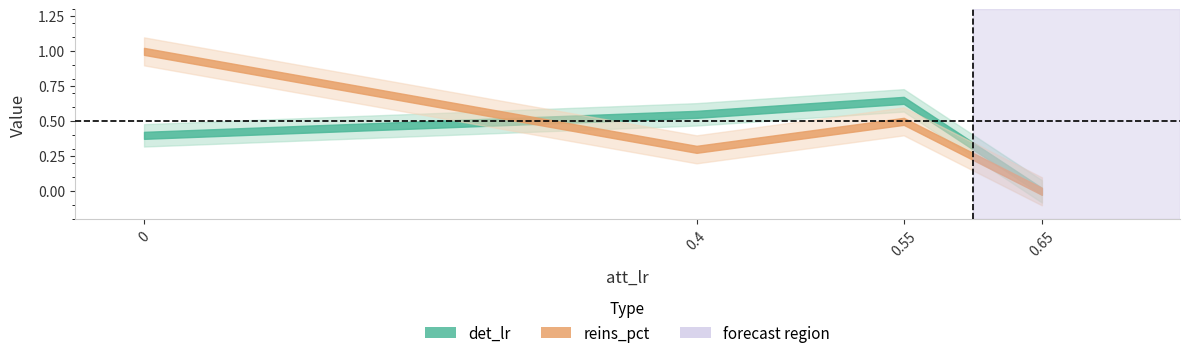

Between 0.4 and 0, which is larger?

0.4